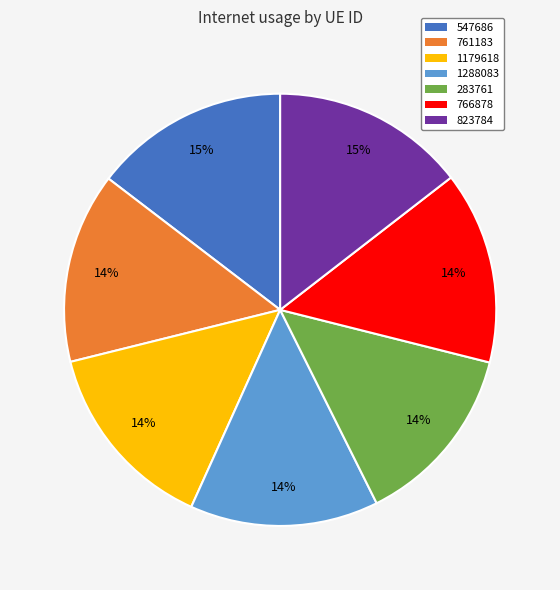

Do 766878 and 1288083 together represent more than half of the pie?

No